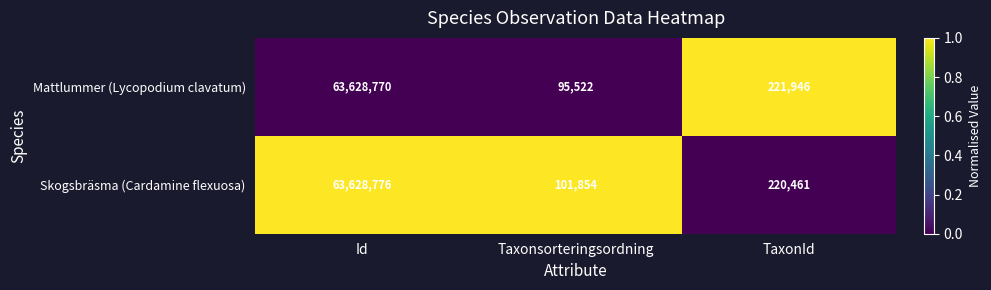

Which series has the largest total across all categories?

Skogsbräsma (Cardamine flexuosa)